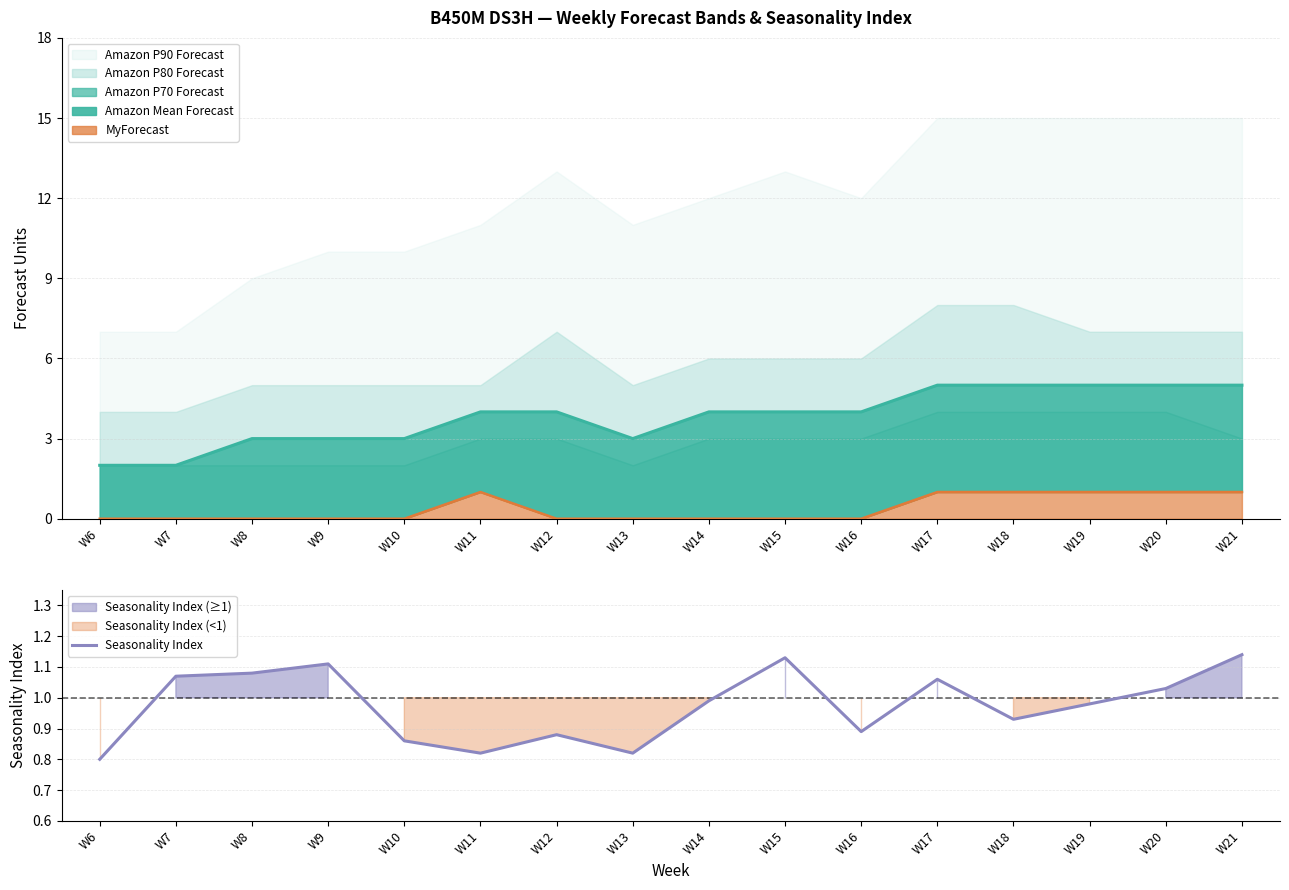

What is the change in value from W7 to W11?

-0.3